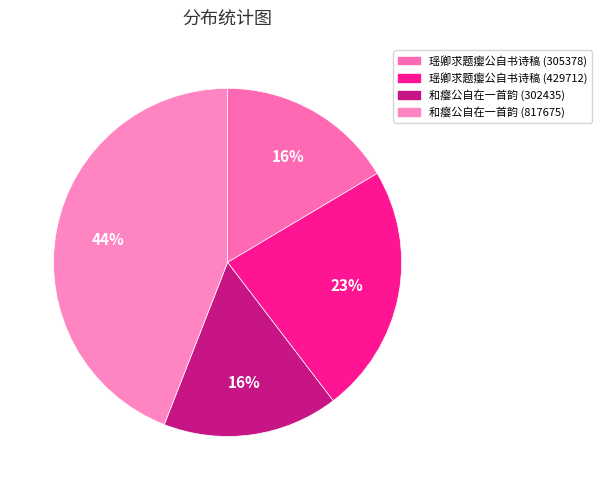

To the nearest percent, what is the combined percentage of 瑶卿求题瘿公自书诗稿 (429712) and 和瘿公自在一首韵 (302435)?

39%